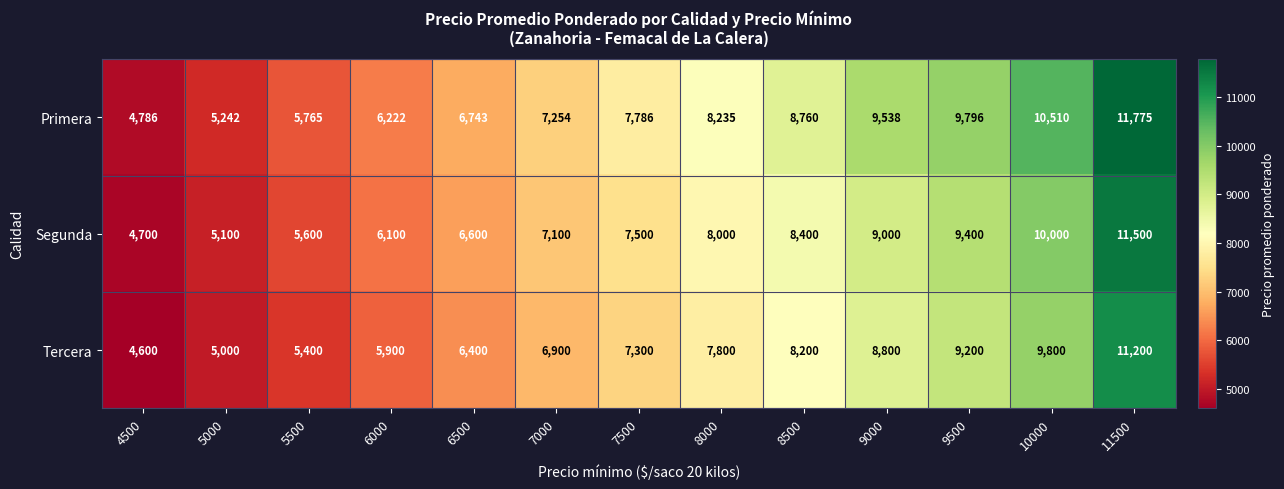

At which category is the sum across all series the highest?

11500